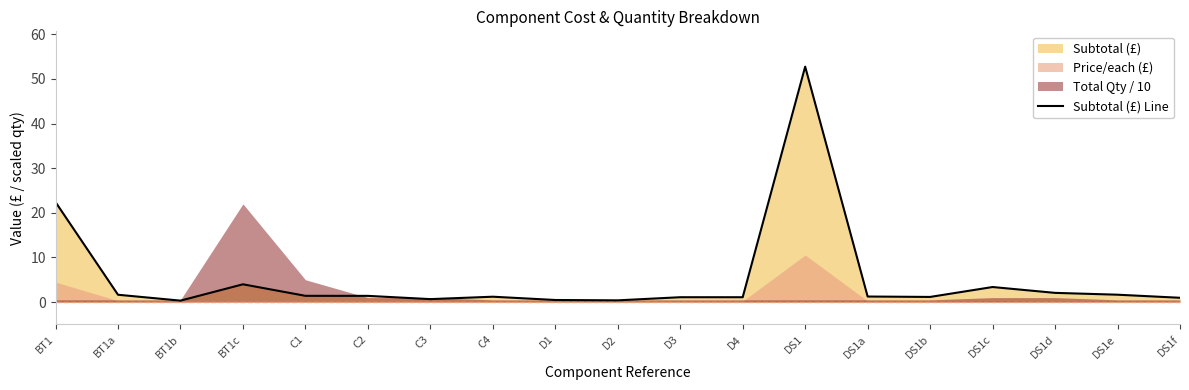

Approximately how many times larger is the value at DS1 compared to C1?

37.7